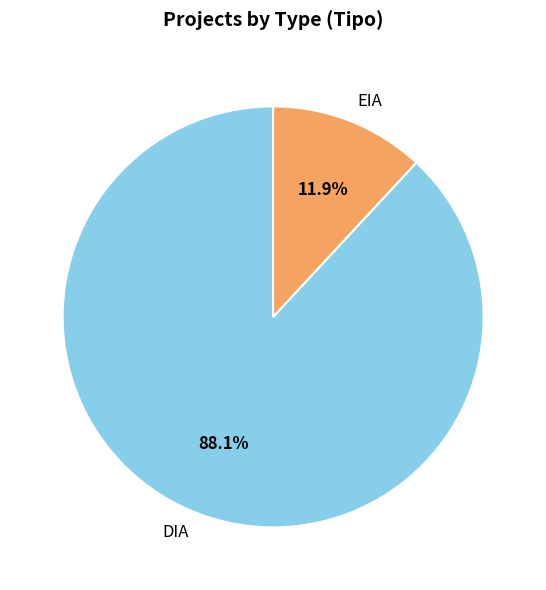

What is the total percentage of DIA and EIA?

100.0%